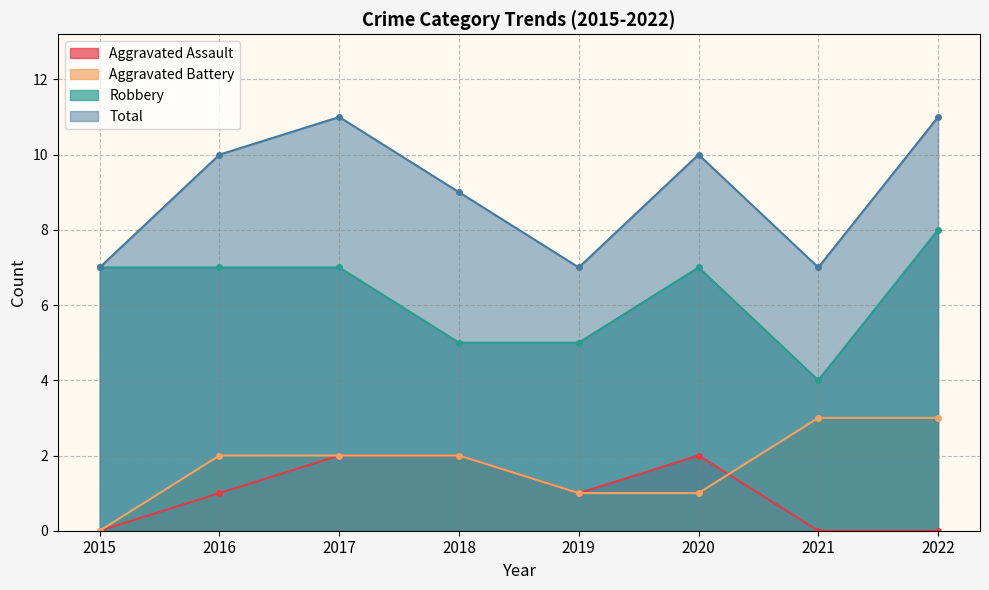

The value of Robbery at 2021 is 5. True or false?

False